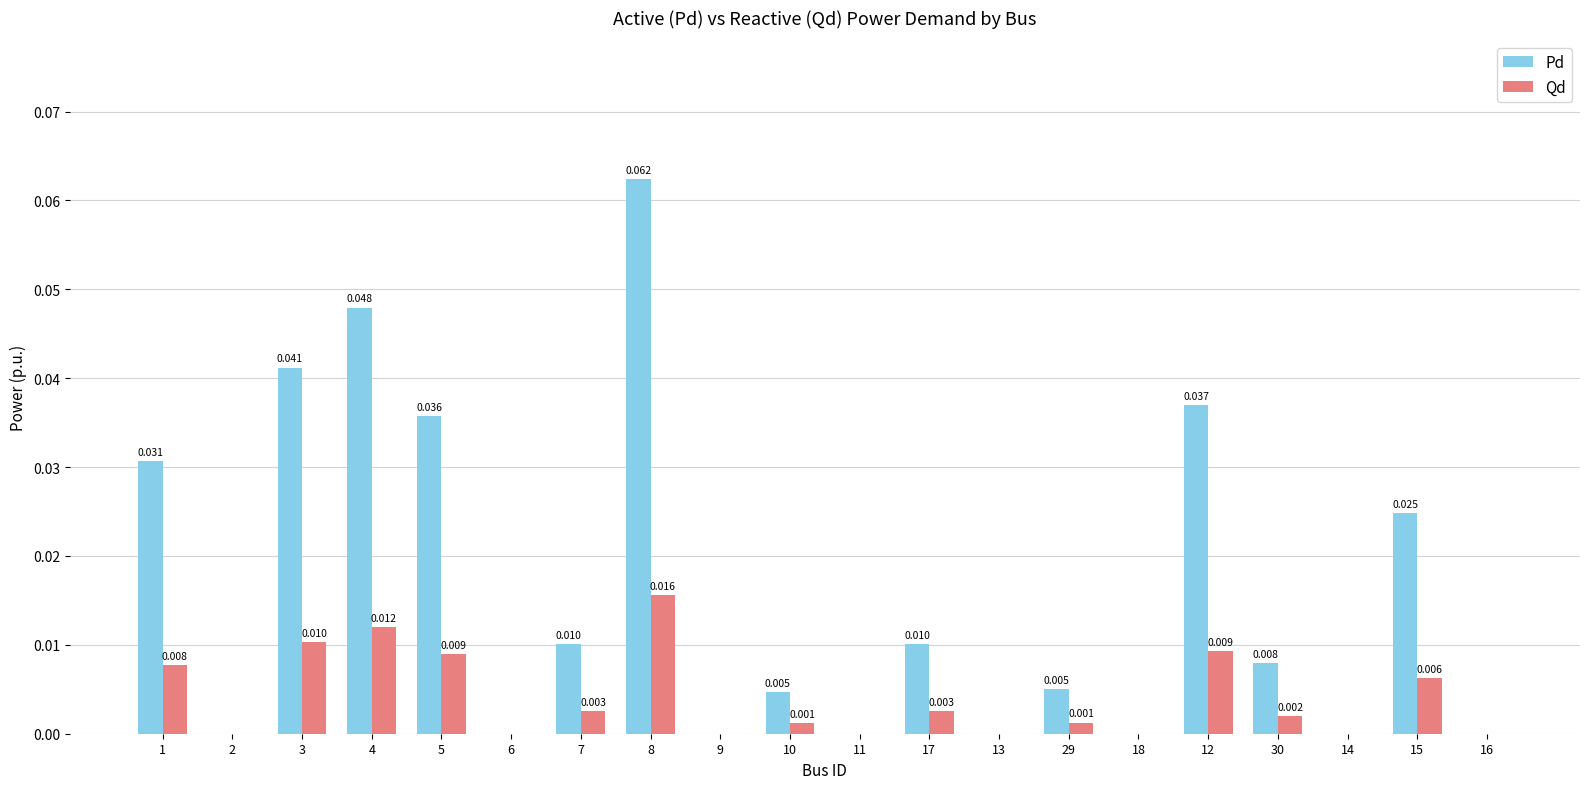

At which category is the sum across all series the highest?

8